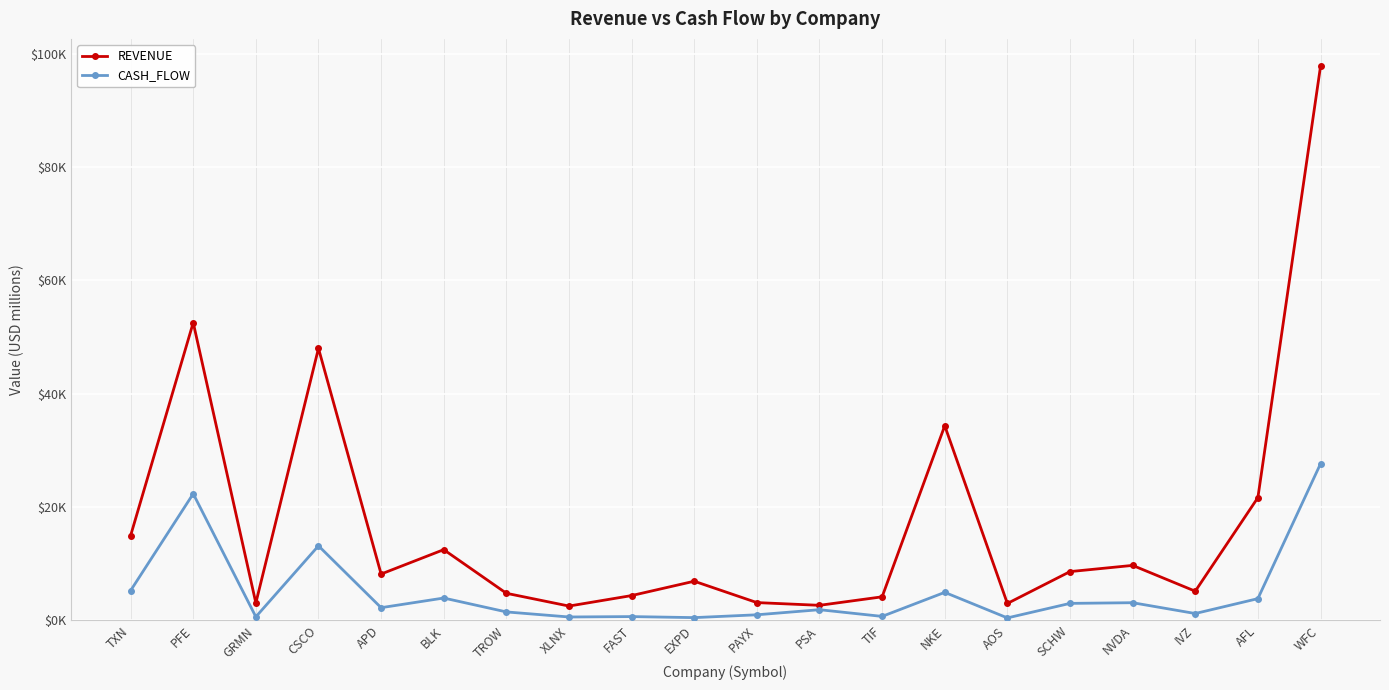

Which series has the widest spread of values?

REVENUE